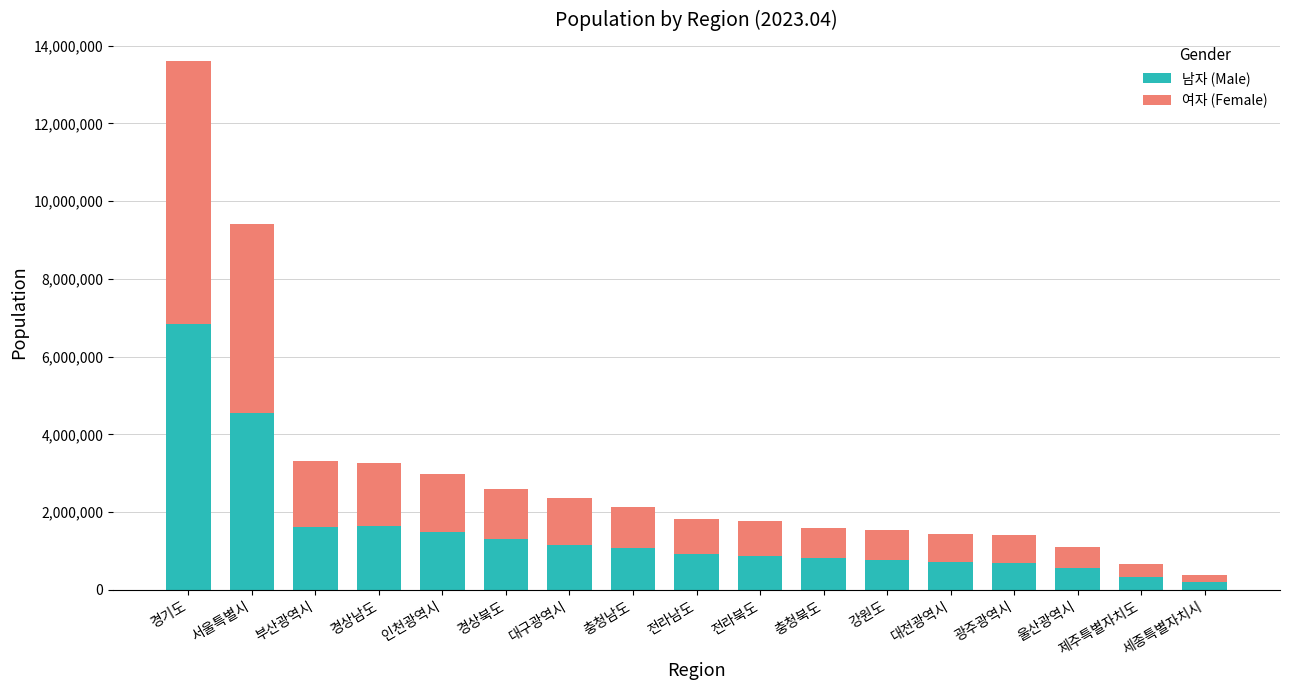

What is the difference between the 남자 (Male) values at 경기도 and 전라북도?

5969882